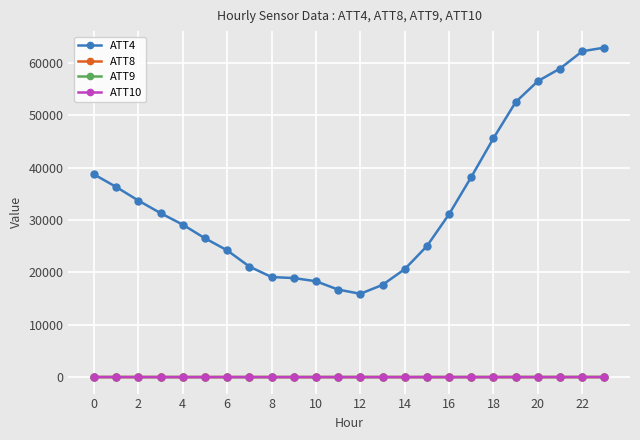

Which series has the widest spread of values?

ATT4